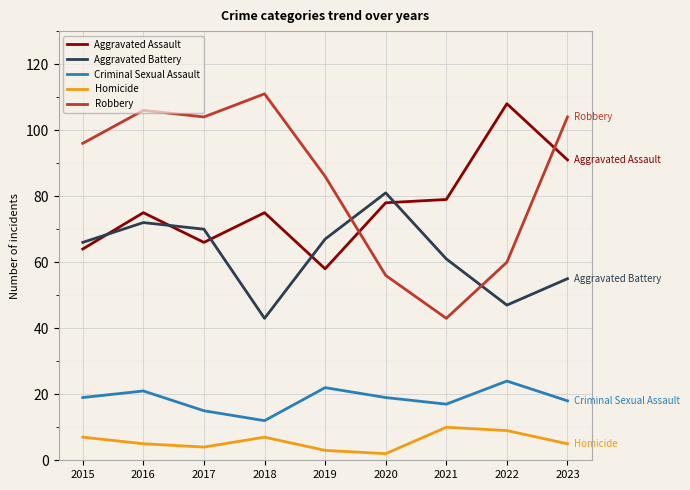

True or false: Homicide has more than 0 interior local peaks.

True